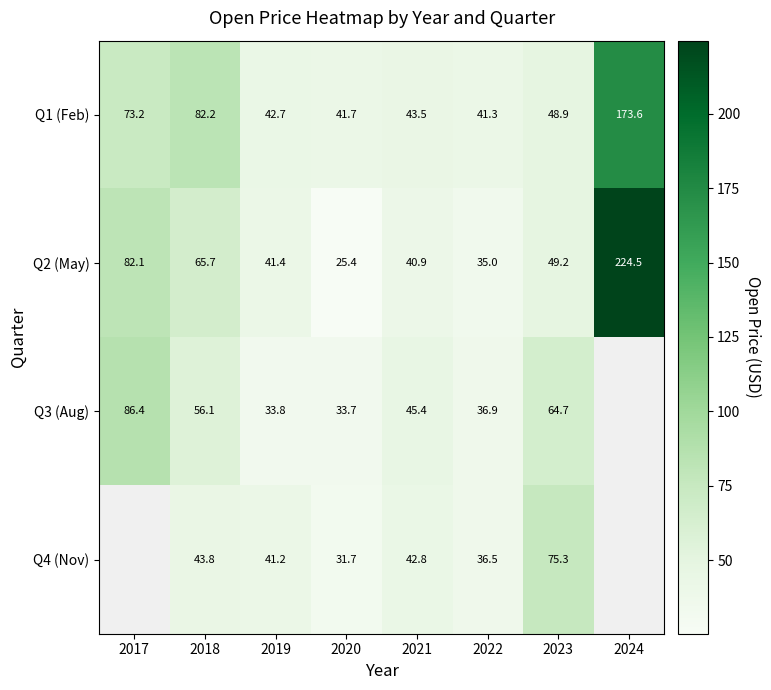

Rank the series at 2023 from lowest to highest value.

Q1 (Feb), Q2 (May), Q3 (Aug), Q4 (Nov)